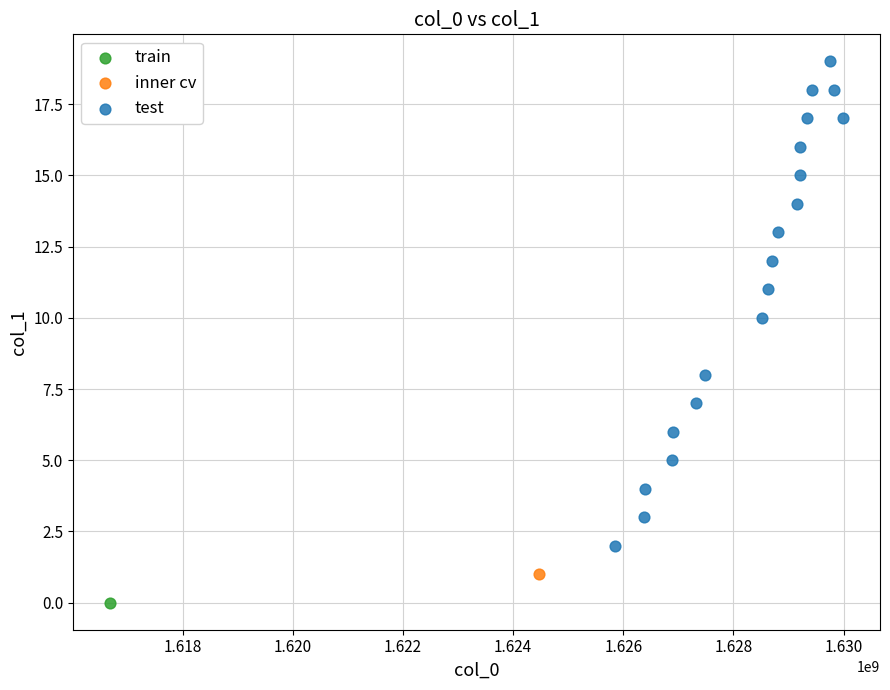

What are all the series names shown in the legend?

train, inner cv, test